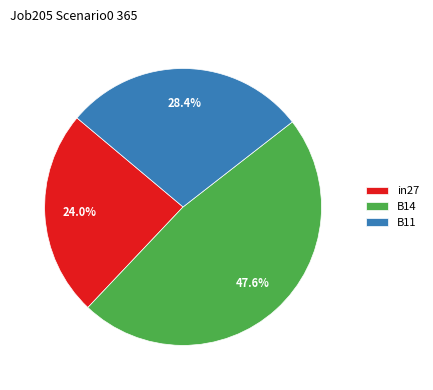

Does B14 represent more than half of the total?

No